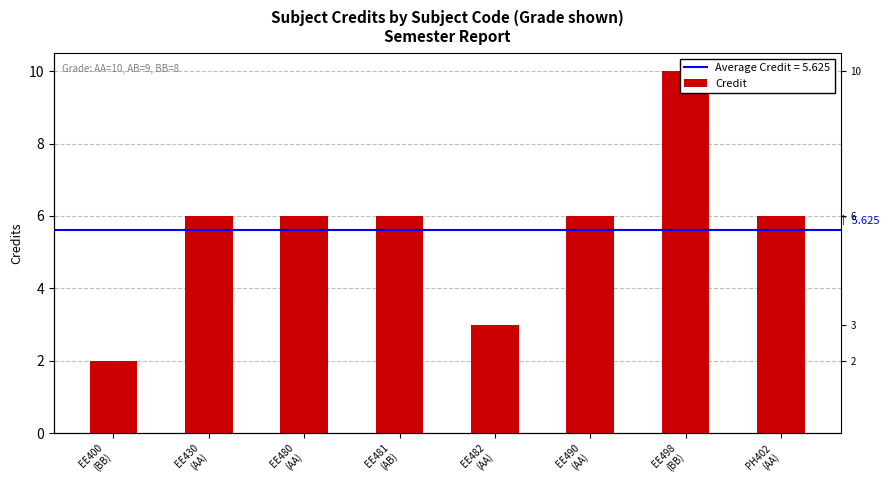

Is it true that the value at EE430
(AA) is 9?

False